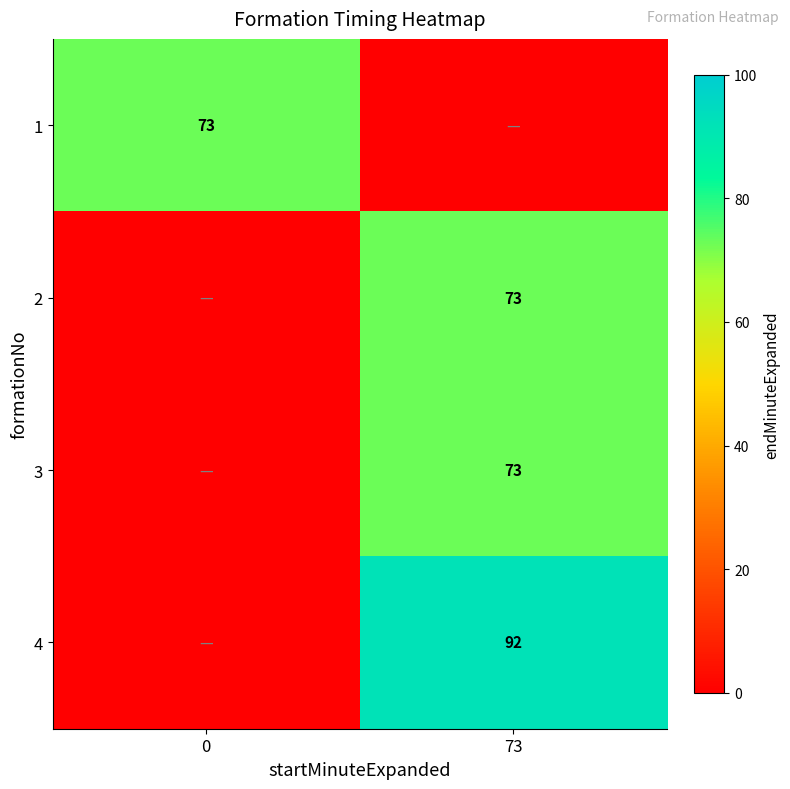

Is it true that 3 equals 73 at 73?

True